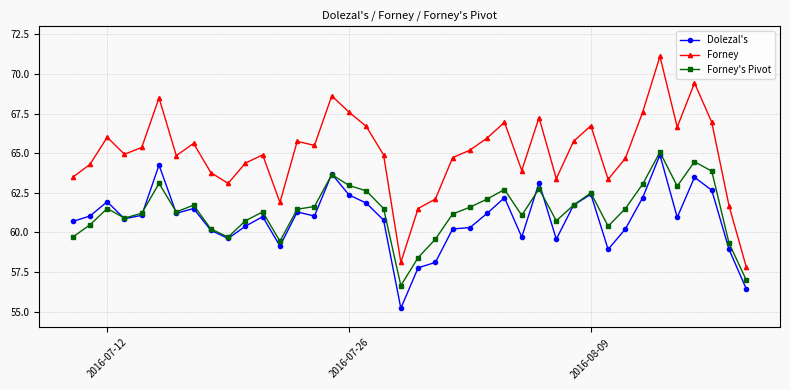

Does the chart display data point markers on the line(s)?

Yes